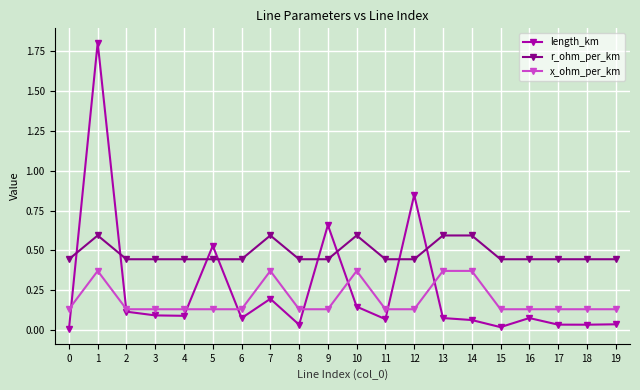

True or false: r_ohm_per_km and x_ohm_per_km intersect in this chart.

False